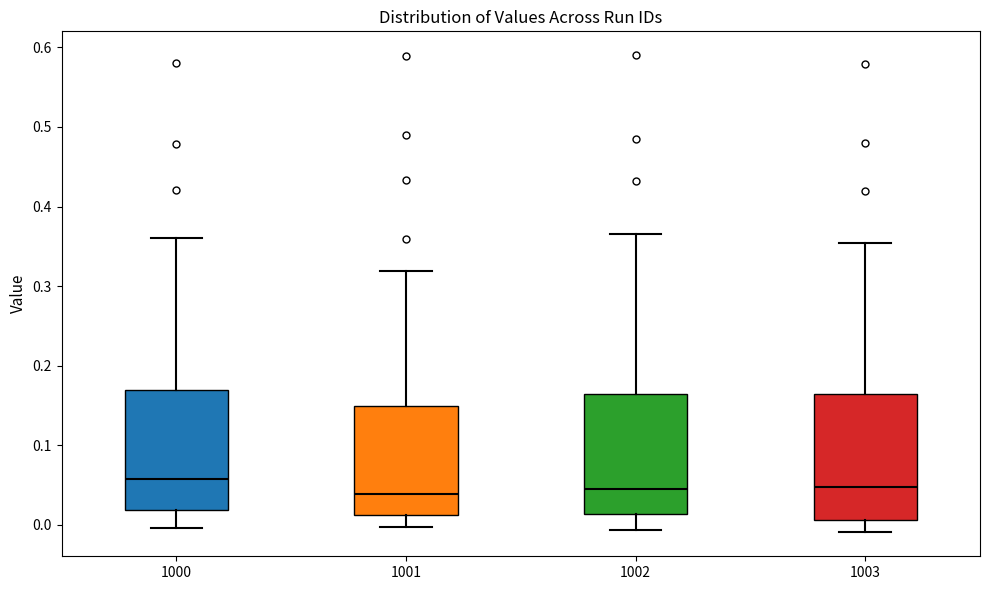

Reading left to right, transcribe this box plot: for each box, give where its median line is, the range the box spans, and where its two whiskers end, as read against the y-axis. The values are not printed on the chart, so give them approximately, as read against the axis.

1000: median 0.06, box 0.02 to 0.17, whiskers 0.00 to 0.36
1001: median 0.04, box 0.01 to 0.15, whiskers 0.00 to 0.32
1002: median 0.05, box 0.01 to 0.16, whiskers -0.01 to 0.36
1003: median 0.05, box 0.01 to 0.16, whiskers -0.01 to 0.35